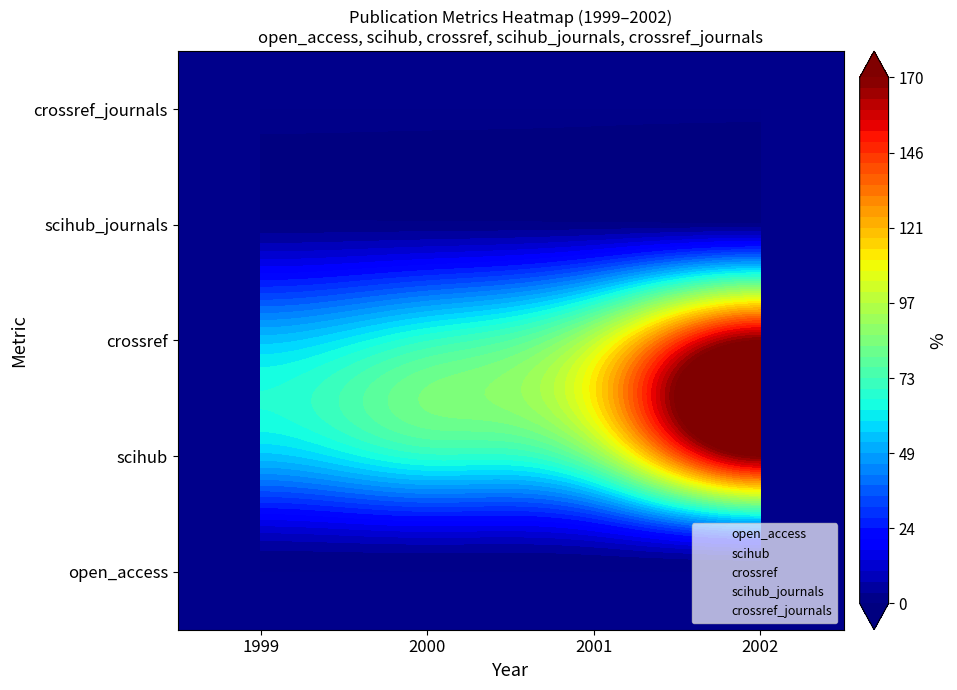

The 2000 series shows 94 at 3. True or false?

False